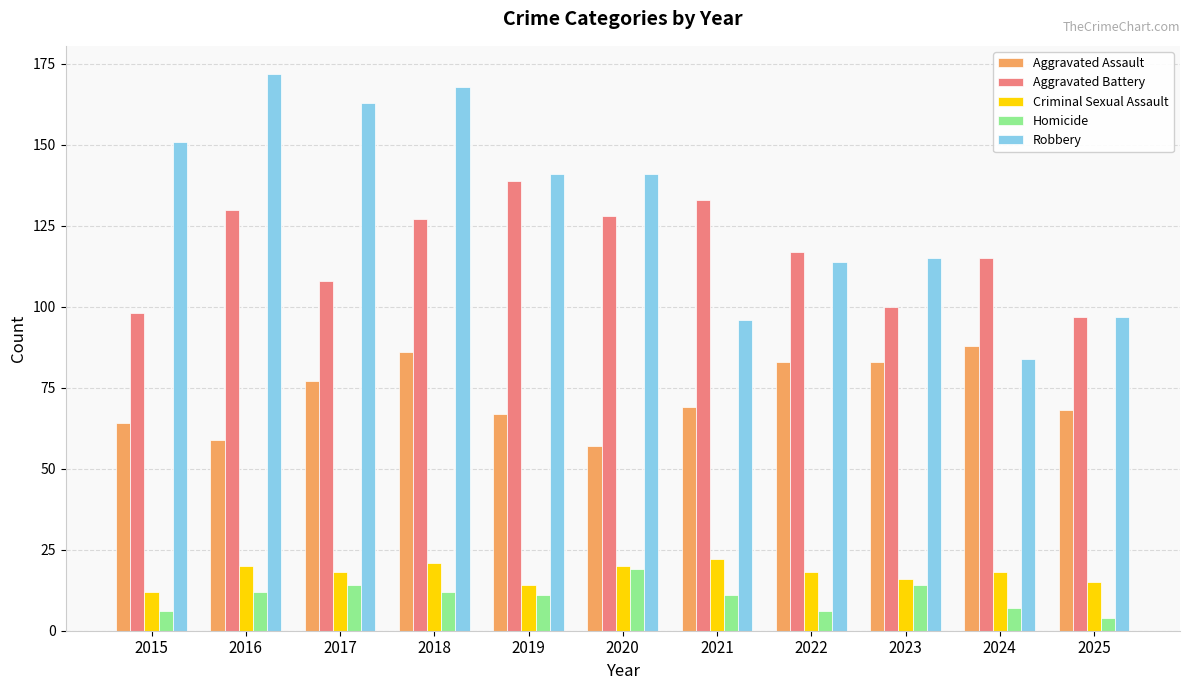

The Robbery series shows 130 at 2021. True or false?

False